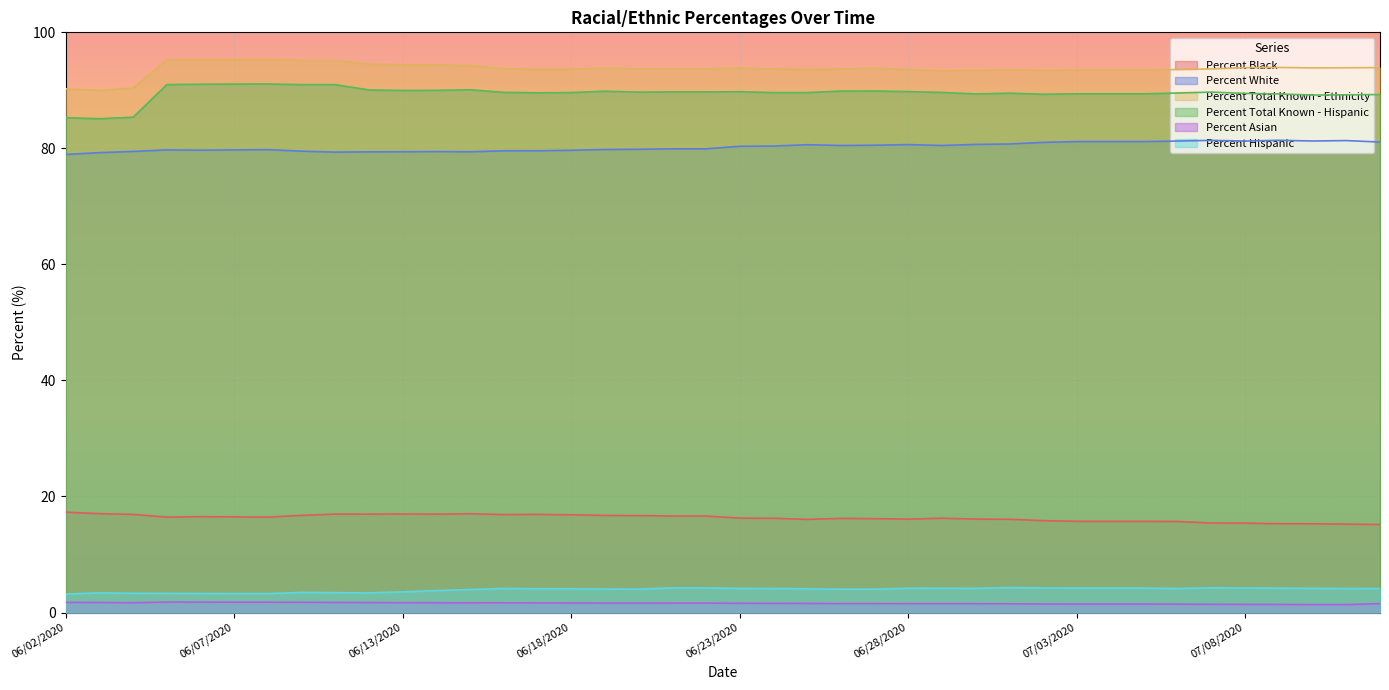

What is the approximate value of Percent Total Known - Hispanic at 06/19/2020?

89.8